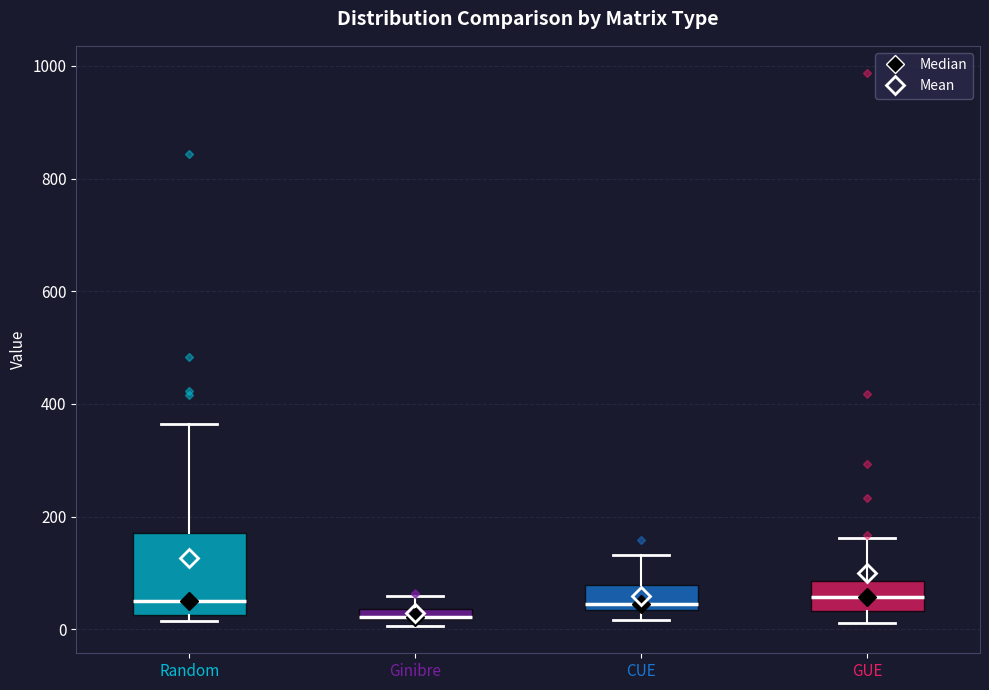

Which box's median line is the lowest?

Ginibre